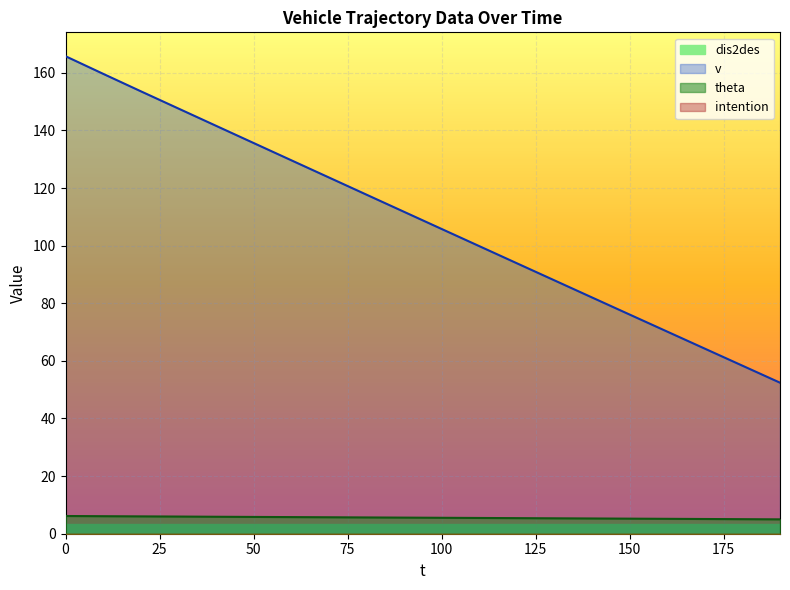

Rank the series by their maximum value, from lowest to highest.

theta, intention, v, dis2des